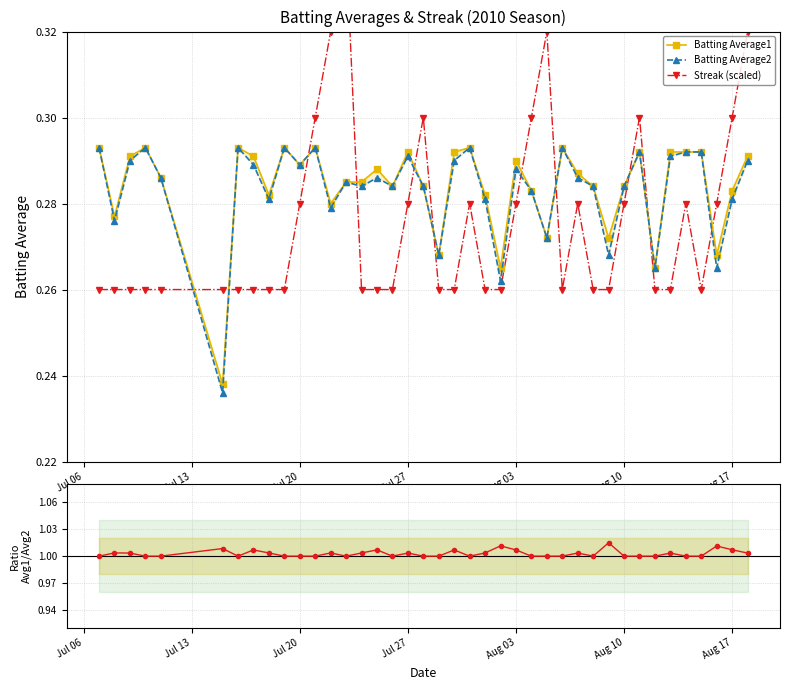

Which series has the widest spread of values?

Streak (scaled)